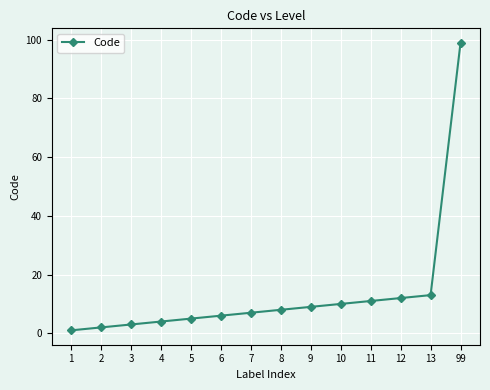

True or false: the data shows 8 at 8.

True